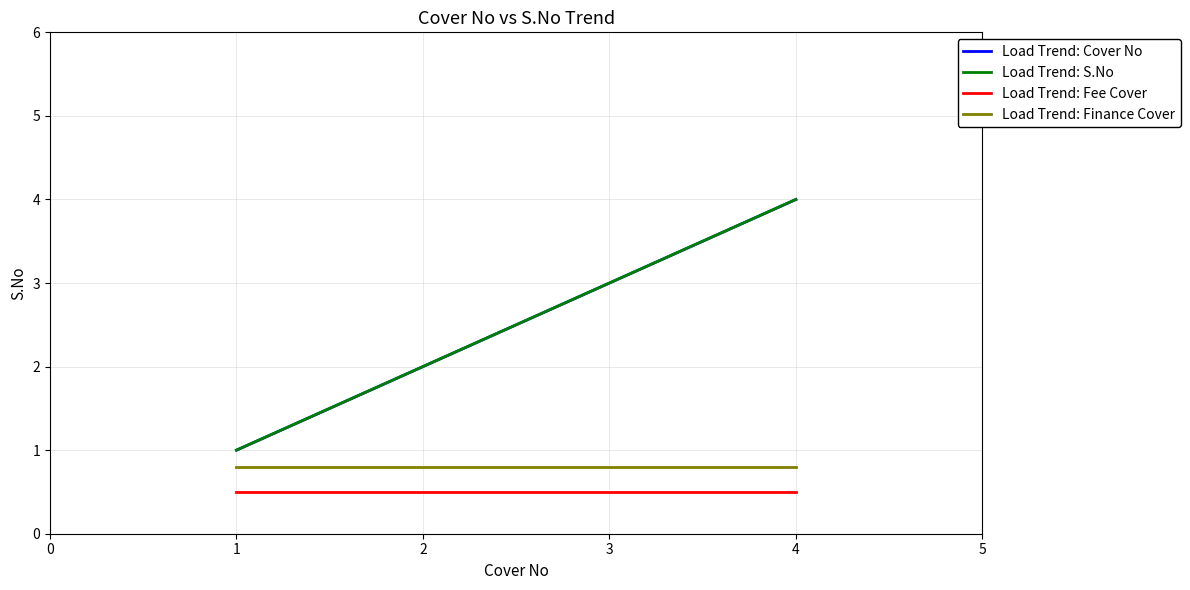

Reading right to left, list all the values displayed in this chart.

Load Trend: Cover No: 4.0	3.0	2.0	1.0
Load Trend: S.No: 4.0	3.0	2.0	1.0
Load Trend: Fee Cover: 0.5	0.5	0.5	0.5
Load Trend: Finance Cover: 0.8	0.8	0.8	0.8